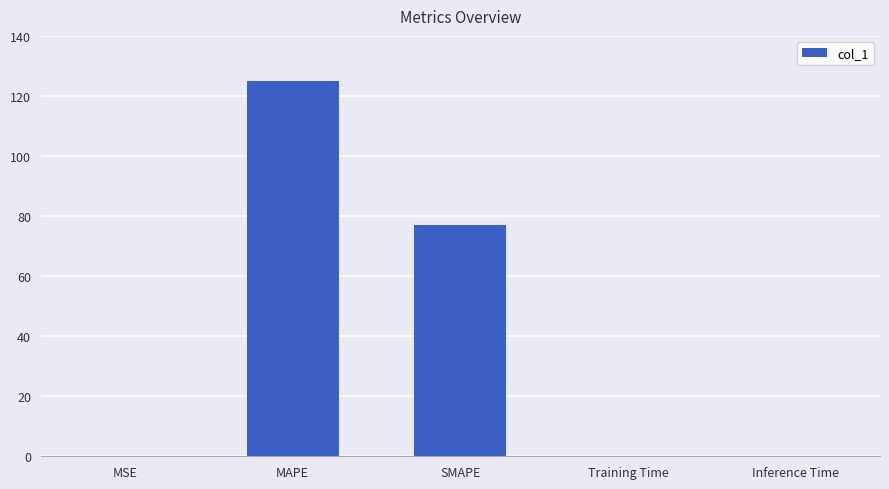

At which category does the chart reach its peak across all series?

MAPE